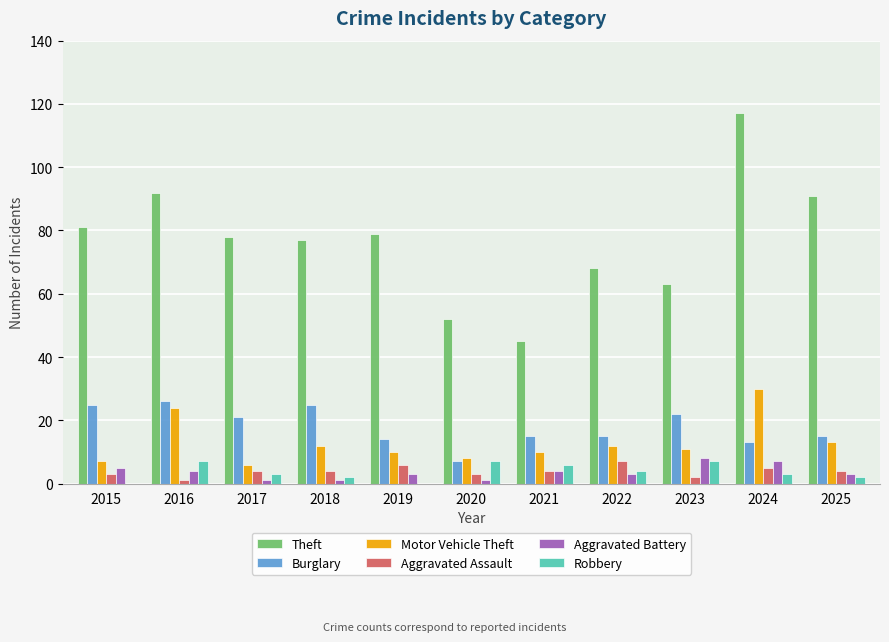

Reading left to right, what are all the values shown in this chart?

Theft: 2015=81	2016=92	2017=78	2018=77	2019=79	2020=52	2021=45	2022=68	2023=63	2024=117	2025=91
Burglary: 2015=25	2016=26	2017=21	2018=25	2019=14	2020=7	2021=15	2022=15	2023=22	2024=13	2025=15
Motor Vehicle Theft: 2015=7	2016=24	2017=6	2018=12	2019=10	2020=8	2021=10	2022=12	2023=11	2024=30	2025=13
Aggravated Assault: 2015=3	2016=1	2017=4	2018=4	2019=6	2020=3	2021=4	2022=7	2023=2	2024=5	2025=4
Aggravated Battery: 2015=5	2016=4	2017=1	2018=1	2019=3	2020=1	2021=4	2022=3	2023=8	2024=7	2025=3
Robbery: 2015=0	2016=7	2017=3	2018=2	2019=0	2020=7	2021=6	2022=4	2023=7	2024=3	2025=2